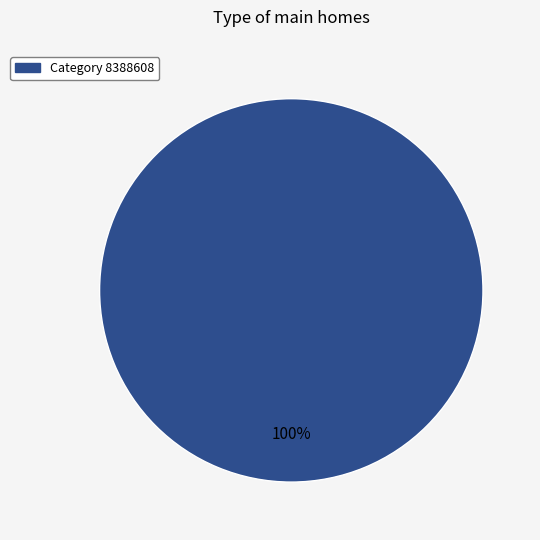

How many slices are in this pie chart?

1